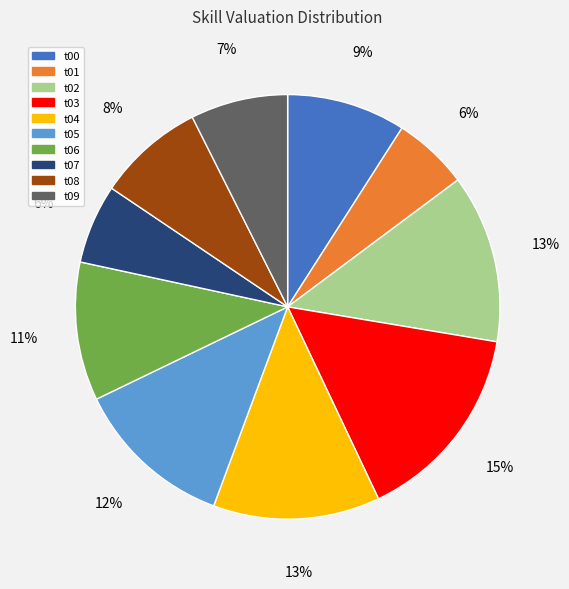

To the nearest percent, what is the average slice percentage?

10%